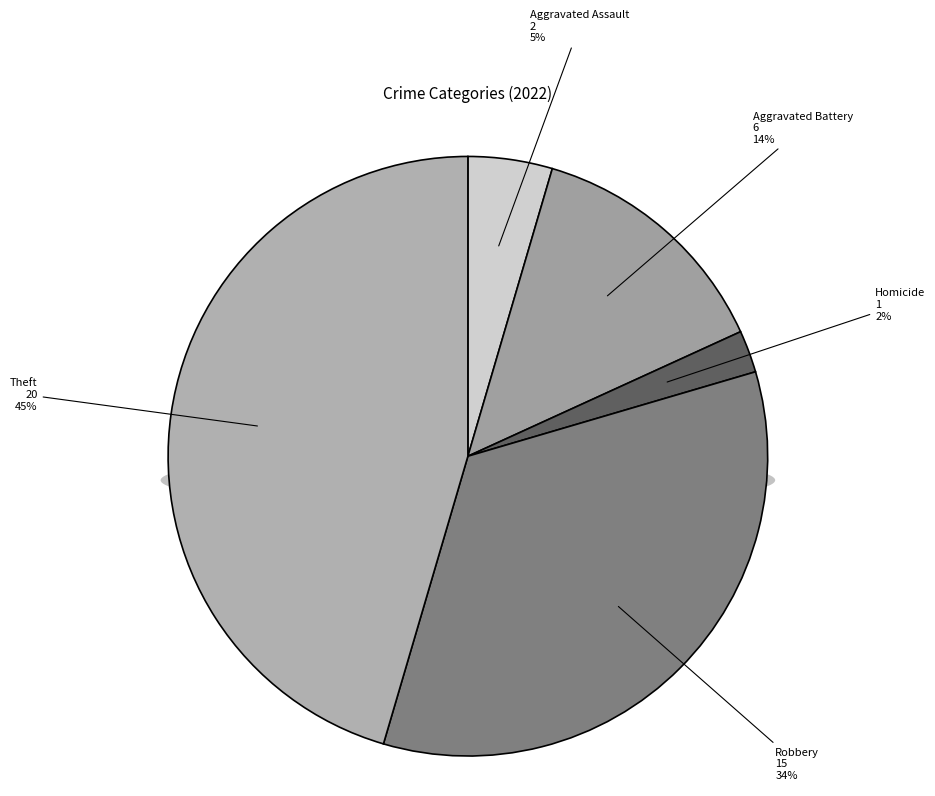

What is the largest slice in the pie chart?

Theft